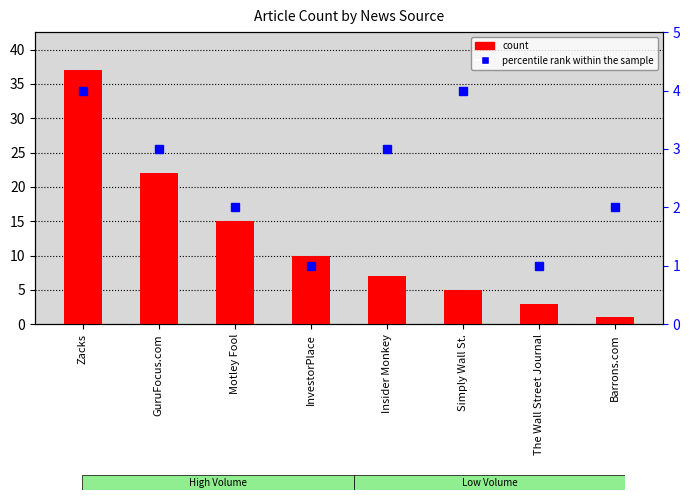

The chart shows a value of 22 at GuruFocus.com. True or false?

True